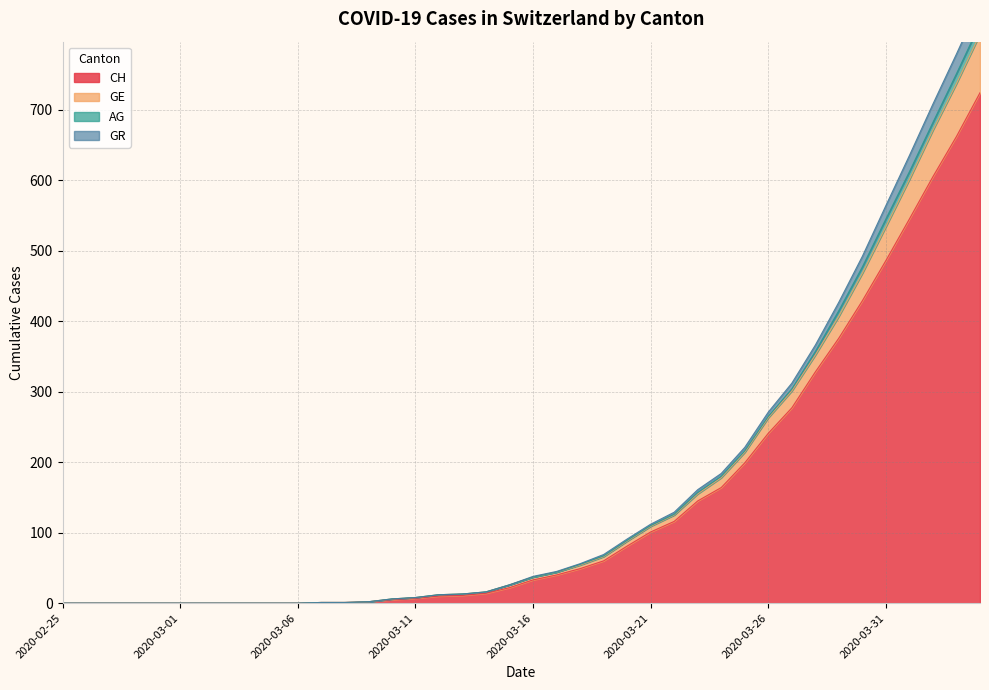

Reading left to right, extract all data points from this chart.

CH: 2020-02-25=0	2020-02-26=0	2020-02-27=0	2020-02-28=0	2020-02-29=0	2020-03-01=0	2020-03-02=0	2020-03-03=0	2020-03-04=0	2020-03-05=0	2020-03-06=0	2020-03-07=1	2020-03-08=1	2020-03-09=2	2020-03-10=5	2020-03-11=7	2020-03-12=10	2020-03-13=11	2020-03-14=14	2020-03-15=22	2020-03-16=33	2020-03-17=40	2020-03-18=49	2020-03-19=60	2020-03-20=81	2020-03-21=101	2020-03-22=116	2020-03-23=145	2020-03-24=164	2020-03-25=199	2020-03-26=241	2020-03-27=277	2020-03-28=328	2020-03-29=376	2020-03-30=429	2020-03-31=486	2020-04-01=545	2020-04-02=605	2020-04-03=662	2020-04-04=724
GE: 2020-02-25=0	2020-02-26=0	2020-02-27=0	2020-02-28=0	2020-02-29=0	2020-03-01=0	2020-03-02=0	2020-03-03=0	2020-03-04=0	2020-03-05=0	2020-03-06=0	2020-03-07=1	2020-03-08=1	2020-03-09=2	2020-03-10=6	2020-03-11=8	2020-03-12=12	2020-03-13=13	2020-03-14=16	2020-03-15=26	2020-03-16=38	2020-03-17=45	2020-03-18=56	2020-03-19=69	2020-03-20=91	2020-03-21=112	2020-03-22=129	2020-03-23=161	2020-03-24=184	2020-03-25=221	2020-03-26=271	2020-03-27=312	2020-03-28=366	2020-03-29=427	2020-03-30=492	2020-03-31=564	2020-04-01=635	2020-04-02=708	2020-04-03=779	2020-04-04=852
AG: 2020-02-25=0	2020-02-26=0	2020-02-27=0	2020-02-28=0	2020-02-29=0	2020-03-01=0	2020-03-02=0	2020-03-03=0	2020-03-04=0	2020-03-05=0	2020-03-06=0	2020-03-07=1	2020-03-08=1	2020-03-09=2	2020-03-10=6	2020-03-11=8	2020-03-12=12	2020-03-13=13	2020-03-14=16	2020-03-15=26	2020-03-16=37	2020-03-17=44	2020-03-18=55	2020-03-19=67	2020-03-20=89	2020-03-21=110	2020-03-22=126	2020-03-23=157	2020-03-24=180	2020-03-25=216	2020-03-26=265	2020-03-27=304	2020-03-28=357	2020-03-29=415	2020-03-30=477	2020-03-31=545	2020-04-01=612	2020-04-02=682	2020-04-03=751	2020-04-04=822
GR: 2020-02-25=0	2020-02-26=0	2020-02-27=0	2020-02-28=0	2020-02-29=0	2020-03-01=0	2020-03-02=0	2020-03-03=0	2020-03-04=0	2020-03-05=0	2020-03-06=0	2020-03-07=1	2020-03-08=1	2020-03-09=2	2020-03-10=6	2020-03-11=8	2020-03-12=12	2020-03-13=13	2020-03-14=16	2020-03-15=26	2020-03-16=37	2020-03-17=44	2020-03-18=54	2020-03-19=66	2020-03-20=88	2020-03-21=109	2020-03-22=125	2020-03-23=155	2020-03-24=178	2020-03-25=214	2020-03-26=263	2020-03-27=301	2020-03-28=352	2020-03-29=407	2020-03-30=468	2020-03-31=534	2020-04-01=601	2020-04-02=671	2020-04-03=737	2020-04-04=807